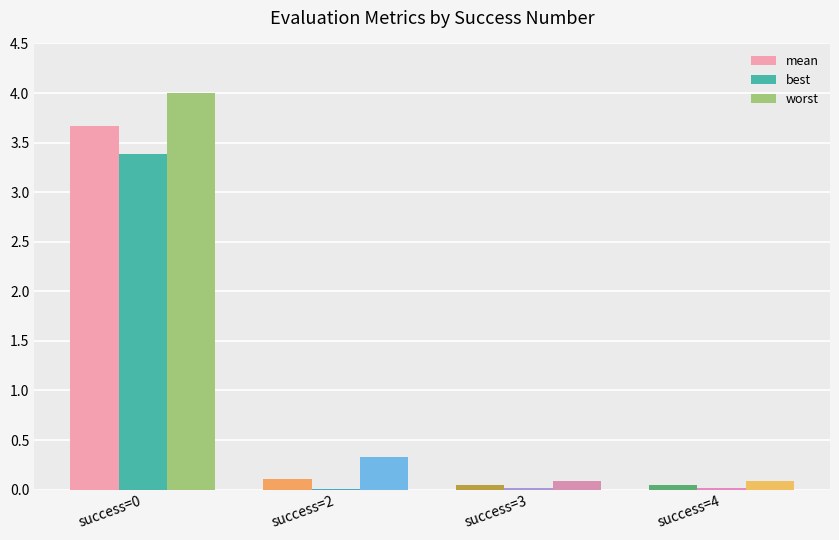

What is the greatest value displayed?

4.0